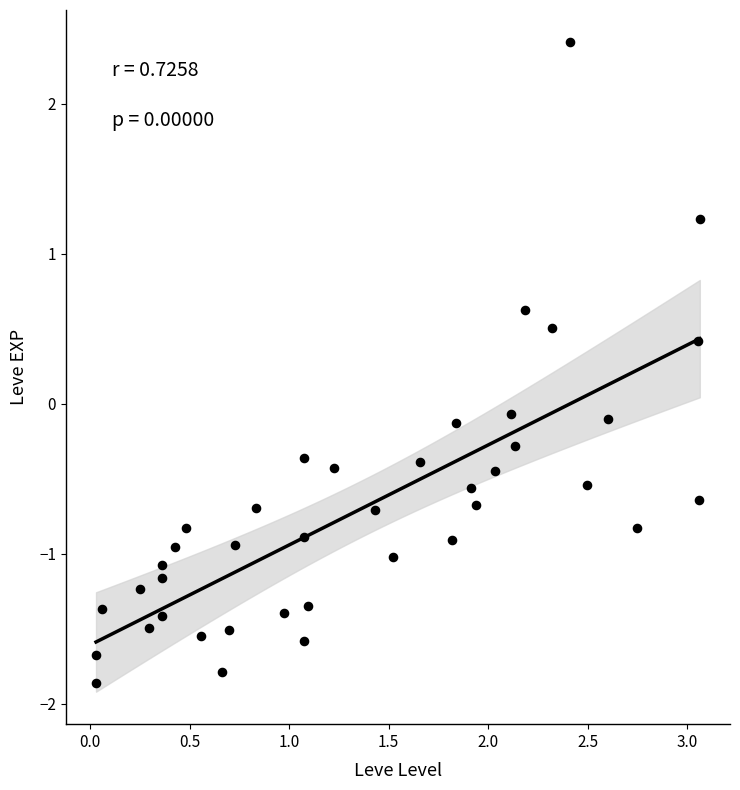

What is the range of X values (max minus min)?

3.0